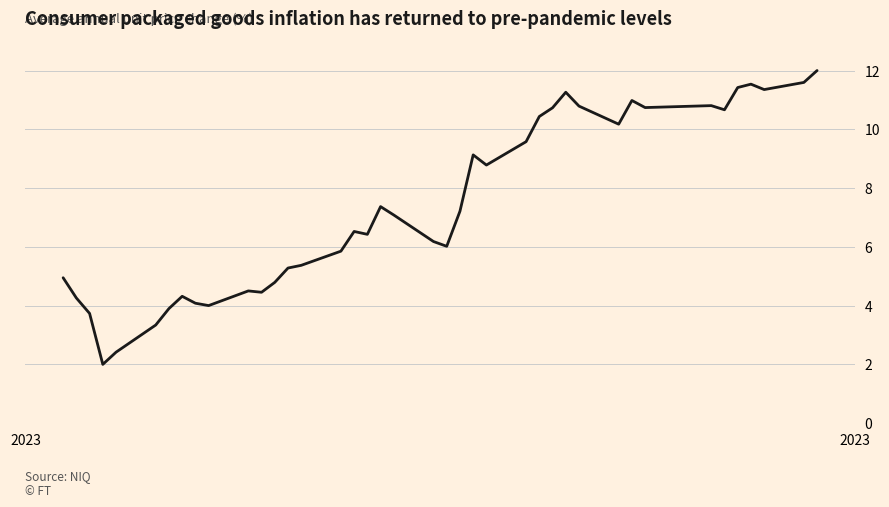

What is the minimum value shown in the chart?

2.0